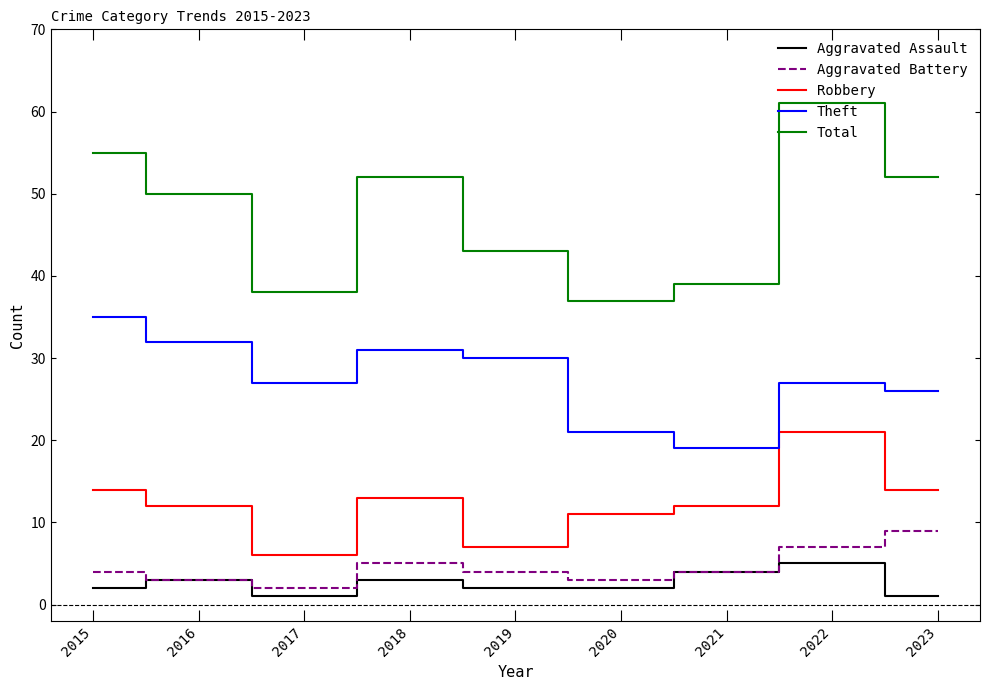

Does the chart display data point markers on the line(s)?

No